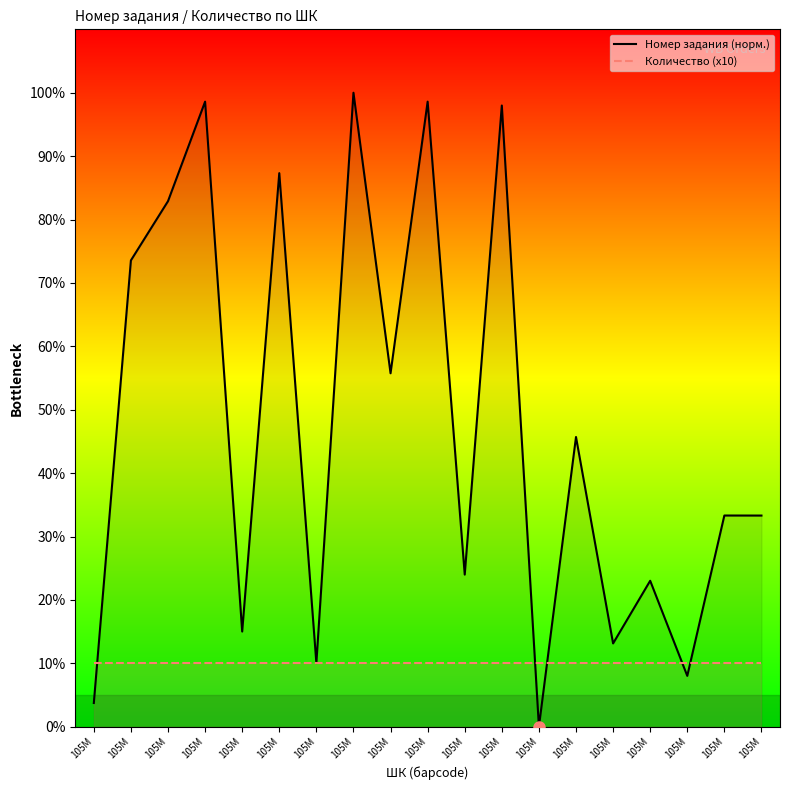

What is the spread (max minus min) of values at 105M?

6.3